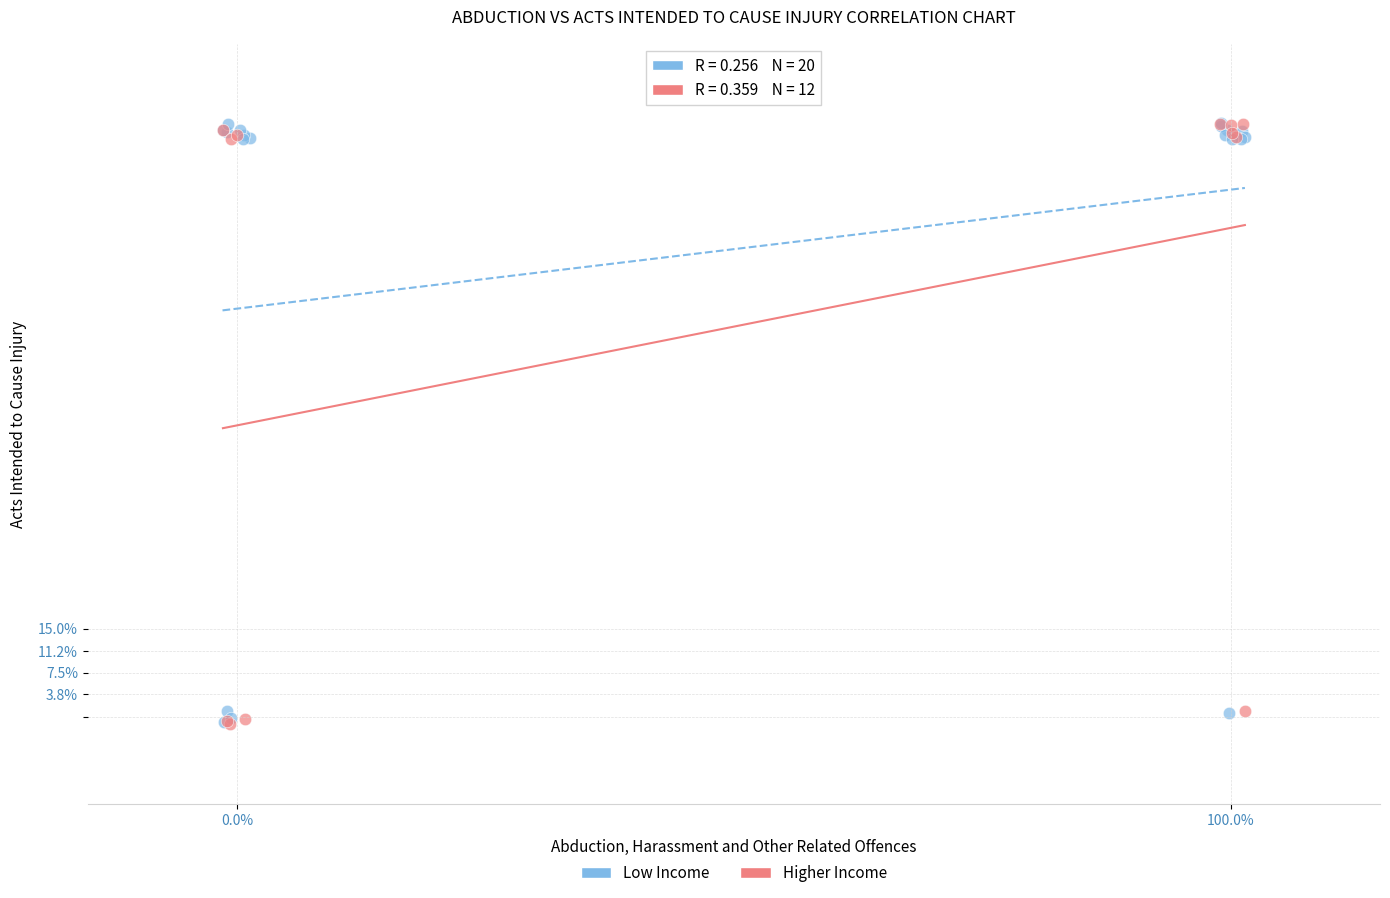

What are all the series names shown in the legend?

Low Income, Higher Income